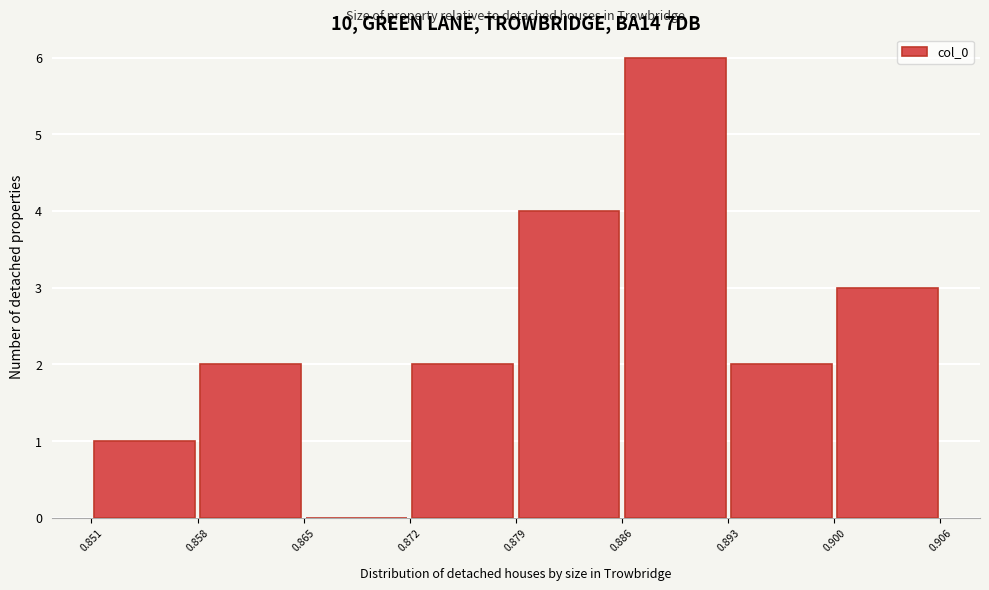

How tall is the bar that spans 0.872 to 0.879 on the x-axis? The values are not printed on the chart, so give them approximately, as read against the axis.

2